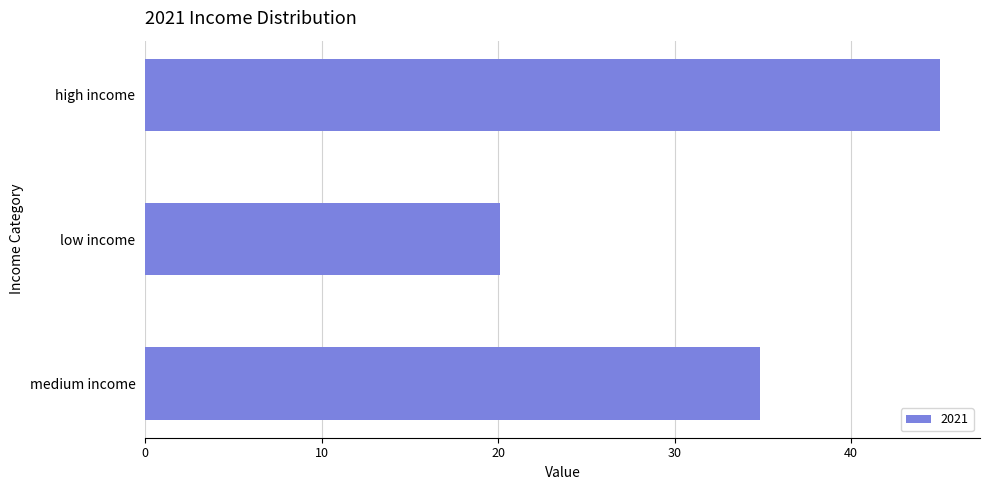

List the labels in order of value, largest first.

high income, medium income, low income